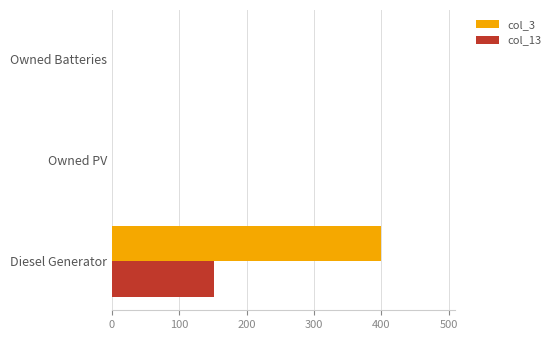

Which series has the largest total across all categories?

col_3